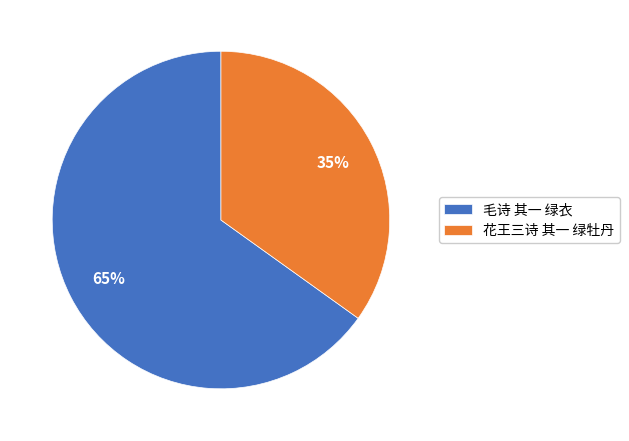

What percentage is the 毛诗 其一 绿衣 slice, to the nearest percent?

65%